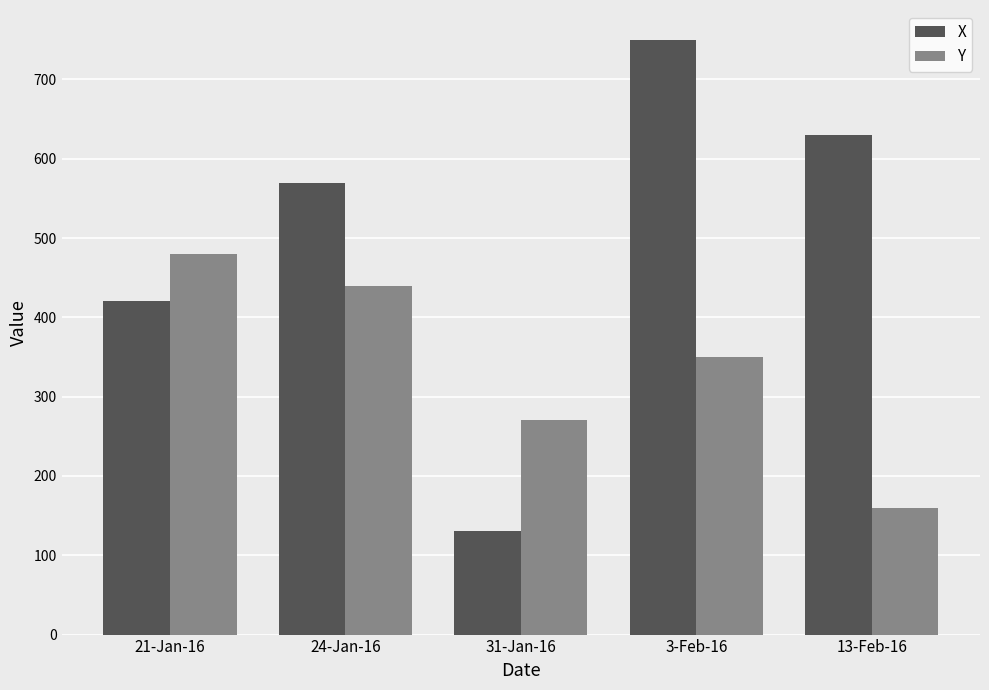

What is the label of the 4th bar from the left?

3-Feb-16